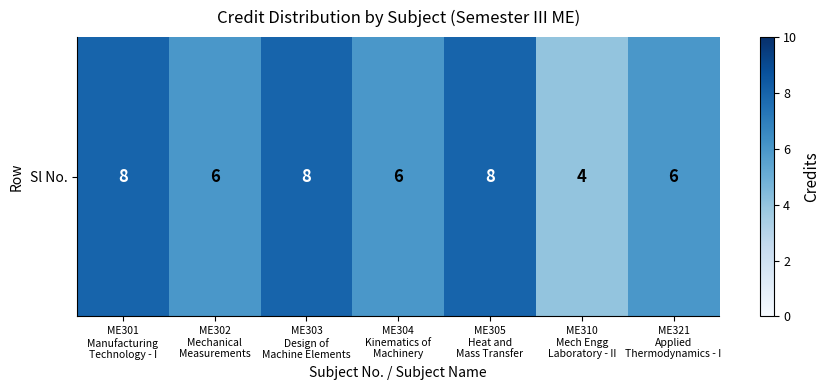

Reading right to left, what are all the values shown in this chart?

ME321
Applied
Thermodynamics - I=6	ME310
Mech Engg
Laboratory - II=4	ME305
Heat and
Mass Transfer=8	ME304
Kinematics of
Machinery=6	ME303
Design of
Machine Elements=8	ME302
Mechanical
Measurements=6	ME301
Manufacturing
Technology - I=8